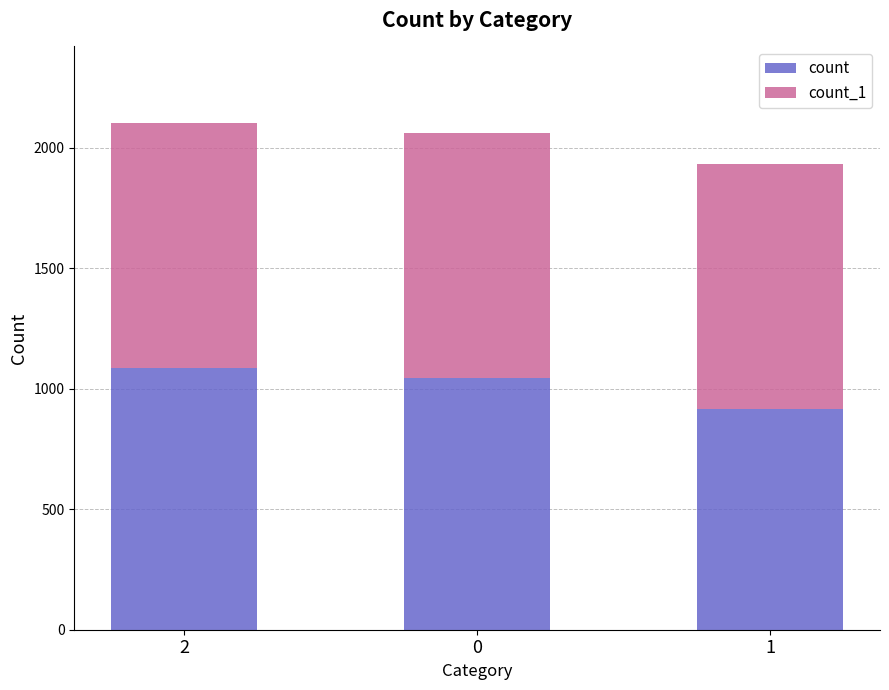

What is the minimum value for count?

916